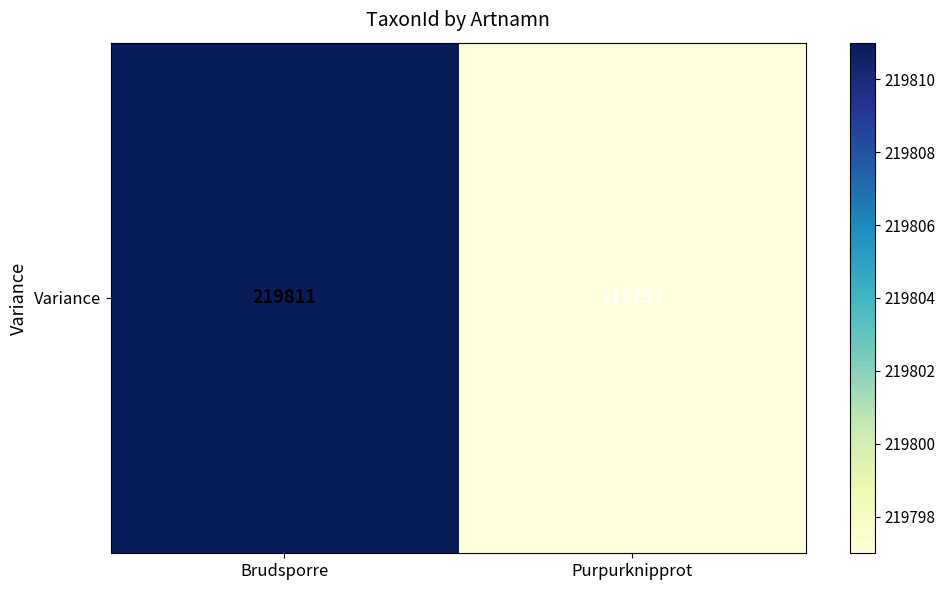

List the labels in order of value, largest first.

Brudsporre, Purpurknipprot